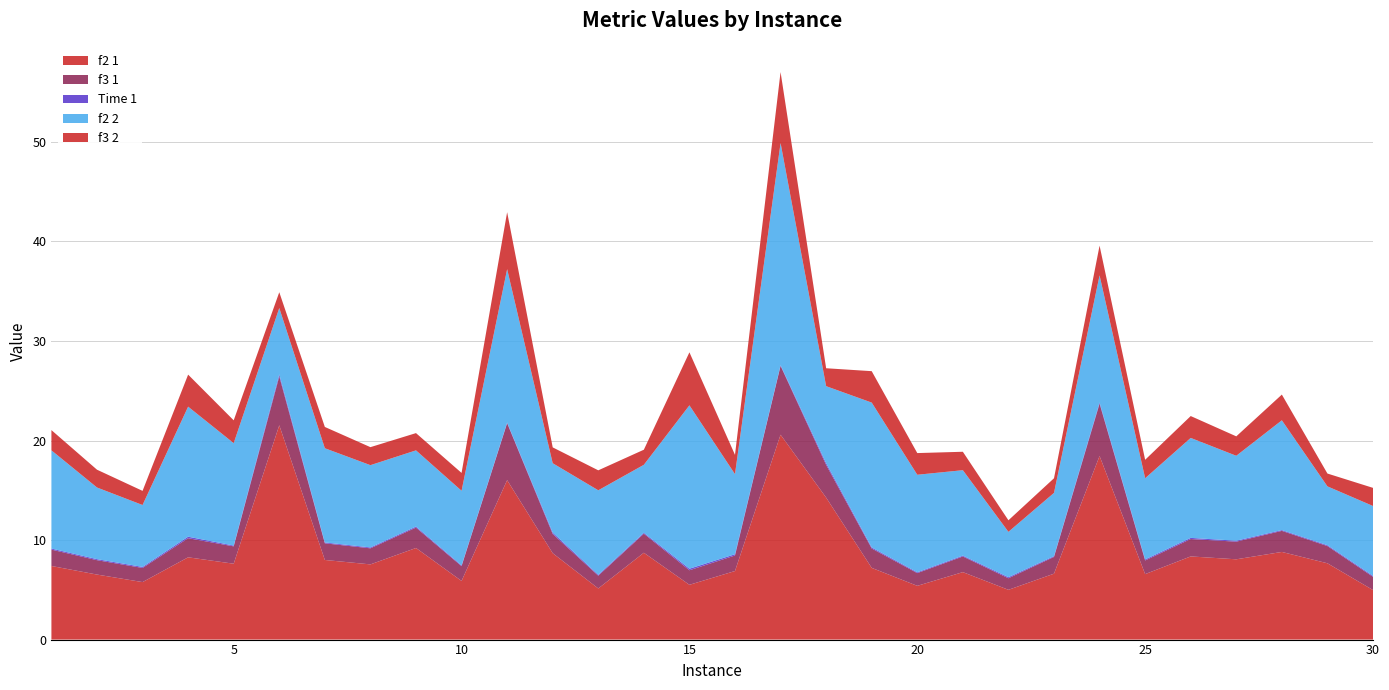

Reading right to left, transcribe all the data shown in this chart.

f2 1: 30=5.0	29=7.7	28=8.8	27=8.1	26=8.4	25=6.6	24=18.4	23=6.6	22=5.0	21=6.8	20=5.4	19=7.2	18=14.3	17=20.6	16=6.9	15=5.5	14=8.7	13=5.1	12=8.7	11=16.0	10=5.9	9=9.2	8=7.6	7=8.0	6=21.5	5=7.6	4=8.3	3=5.8	2=6.5	1=7.4
f3 1: 30=1.3	29=1.7	28=2.1	27=1.8	26=1.7	25=1.4	24=5.3	23=1.7	22=1.2	21=1.6	20=1.3	19=1.9	18=3.3	17=6.9	16=1.6	15=1.5	14=1.9	13=1.3	12=1.9	11=5.7	10=1.5	9=2.0	8=1.6	7=1.7	6=4.9	5=1.7	4=1.9	3=1.4	2=1.4	1=1.6
Time 1: 30=0.1	29=0.1	28=0.1	27=0.1	26=0.1	25=0.1	24=0.1	23=0.1	22=0.1	21=0.1	20=0.1	19=0.1	18=0.2	17=0.1	16=0.1	15=0.2	14=0.1	13=0.1	12=0.1	11=0.1	10=0.1	9=0.1	8=0.1	7=0.1	6=0.2	5=0.1	4=0.2	3=0.1	2=0.1	1=0.1
f2 2: 30=7.0	29=5.9	28=11.0	27=8.5	26=10.0	25=8.2	24=12.8	23=6.4	22=4.6	21=8.6	20=9.8	19=14.6	18=7.7	17=22.3	16=8.0	15=16.4	14=6.8	13=8.5	12=7.0	11=15.4	10=7.5	9=7.7	8=8.3	7=9.5	6=6.7	5=10.3	4=13.1	3=6.2	2=7.2	1=9.9
f3 2: 30=1.8	29=1.3	28=2.6	27=2.0	26=2.2	25=1.9	24=3.0	23=1.5	22=1.2	21=1.9	20=2.2	19=3.2	18=1.8	17=7.1	16=1.9	15=5.3	14=1.5	13=2.0	12=1.6	11=5.7	10=1.8	9=1.7	8=1.8	7=2.1	6=1.6	5=2.3	4=3.2	3=1.4	2=1.8	1=2.0